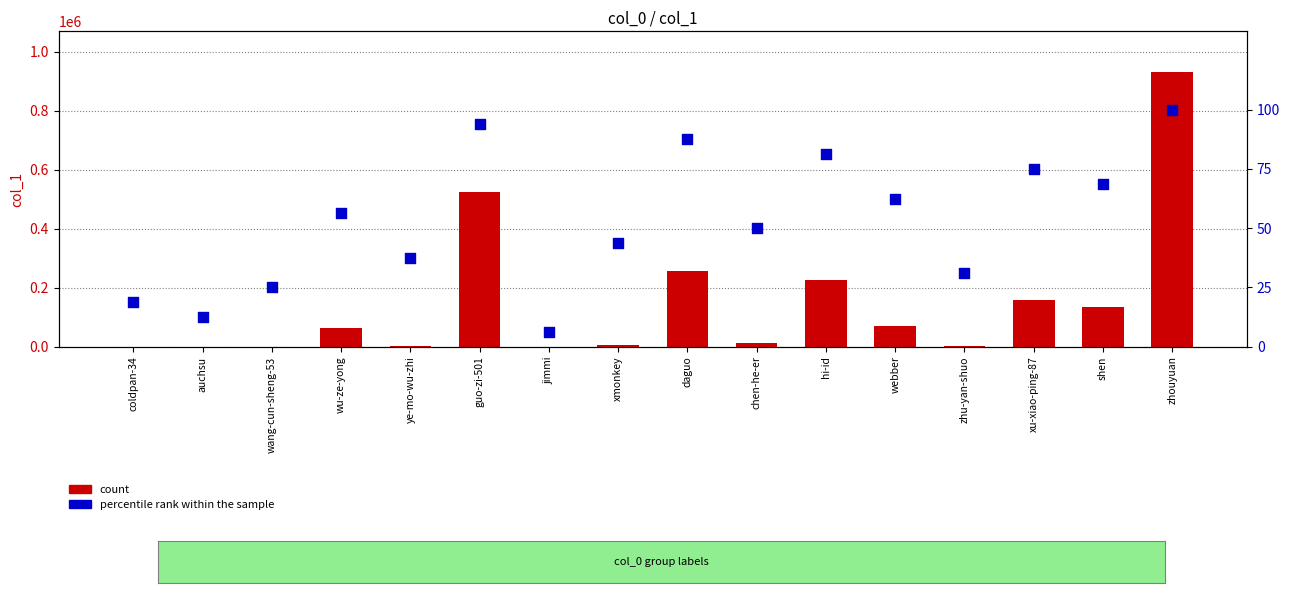

Is the value of count at auchsu greater than the value of percentile rank within the sample at auchsu?

Yes